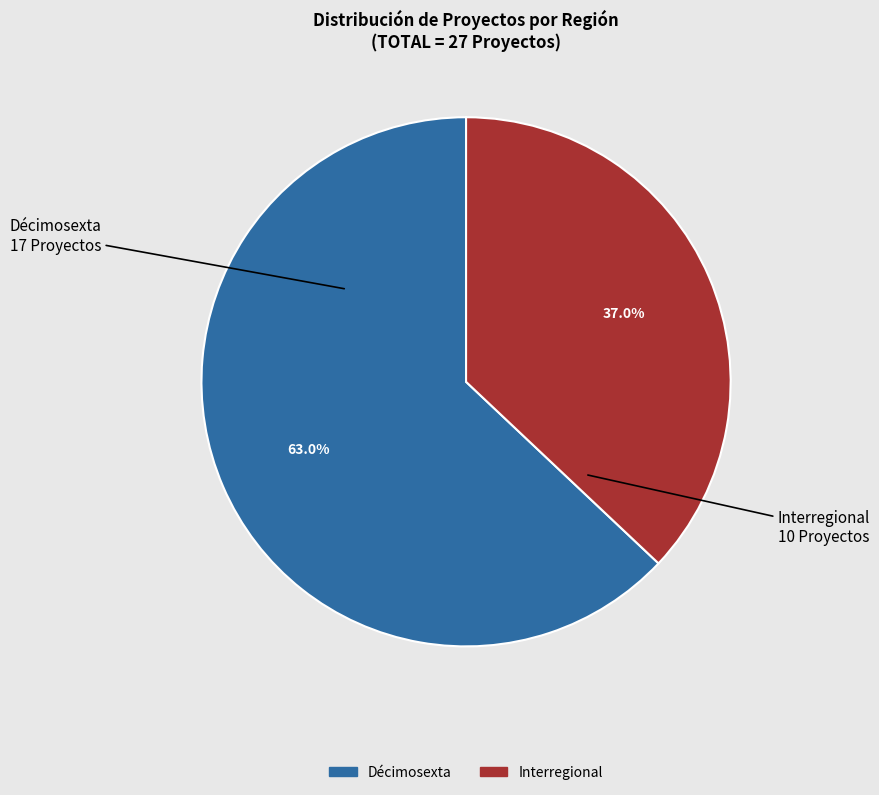

True or false: Décimosexta accounts for 63% of the total.

True